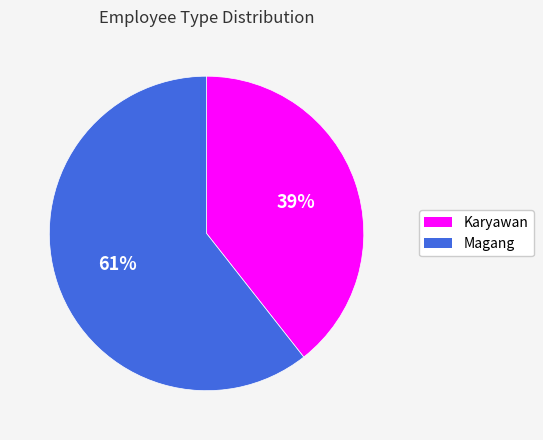

Is it true that Magang is 66% of the pie?

False